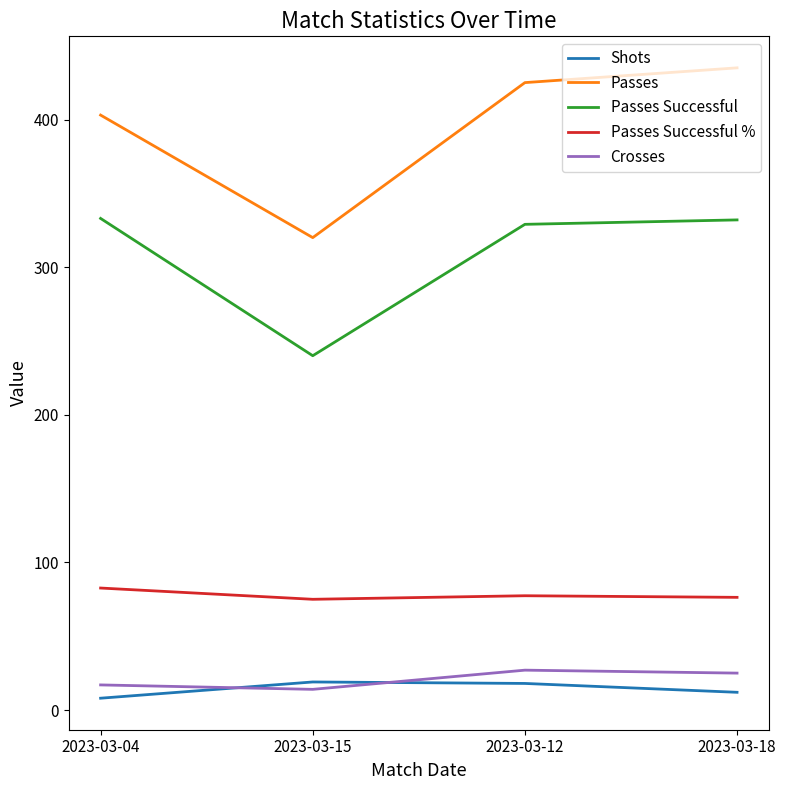

In Passes Successful %, how many points are higher than both neighbors (excluding endpoints)?

1